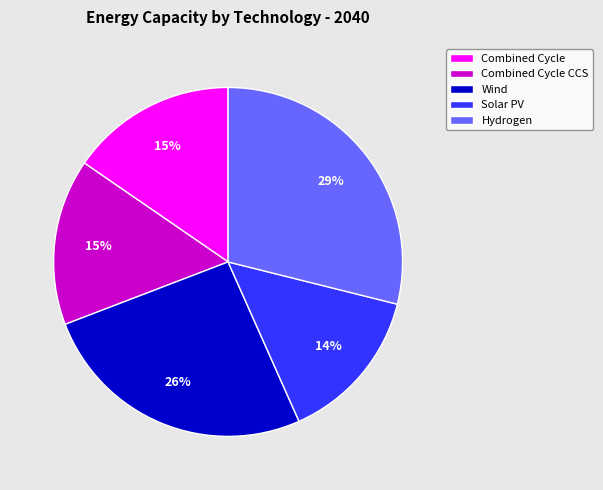

To the nearest percent, what is the average slice percentage?

20%